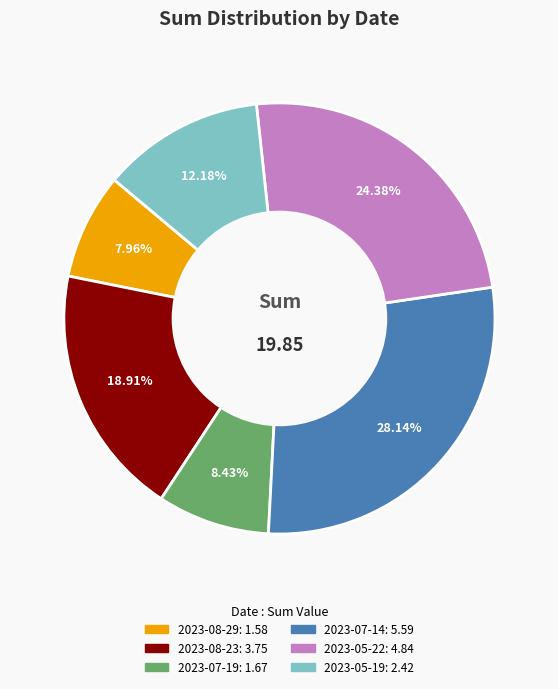

What portion of the pie excludes 2023-07-19?

91.6%